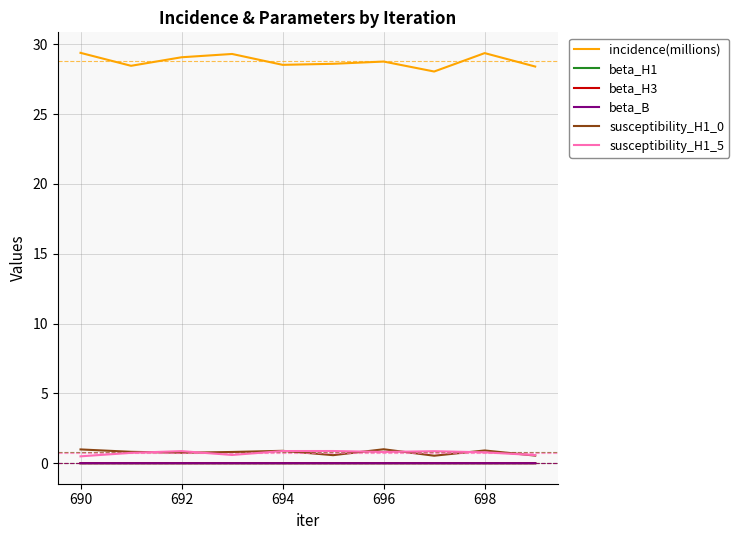

True or false: beta_H1 and incidence(millions) intersect in this chart.

False